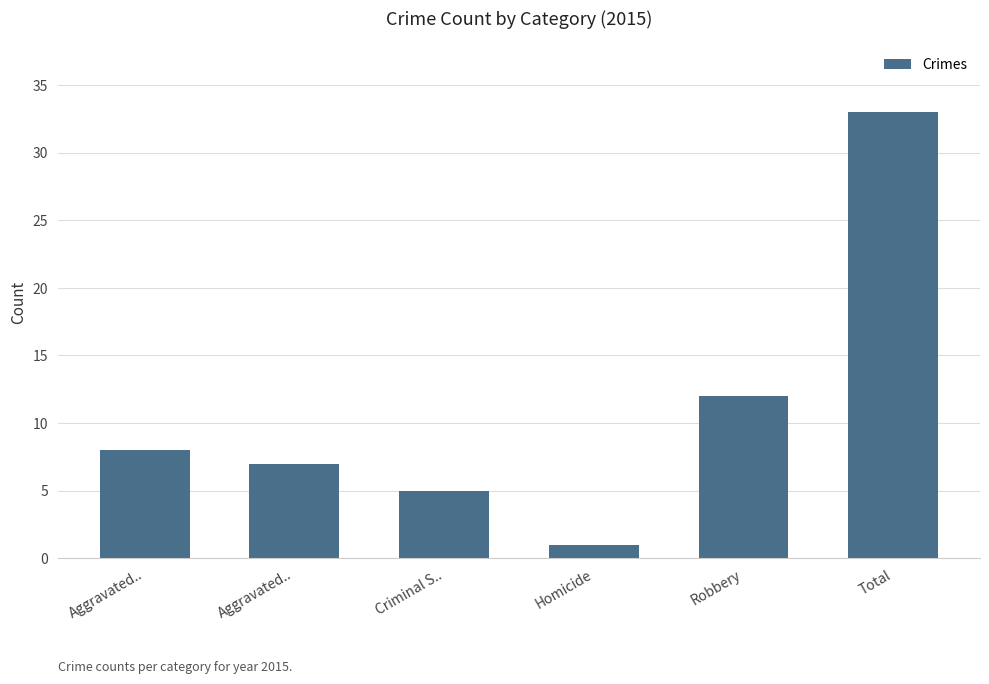

What is the value of the 1st bar from the left?

8